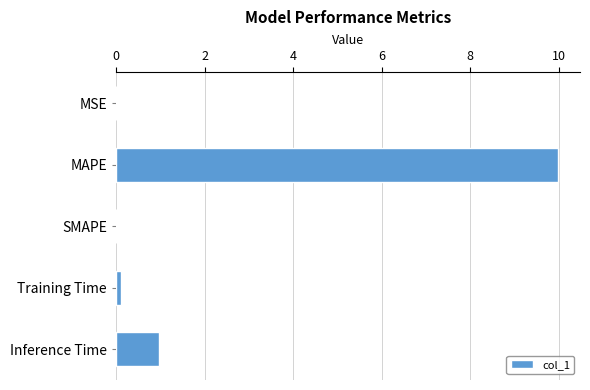

Is it true that the value at MAPE is 4.4?

False